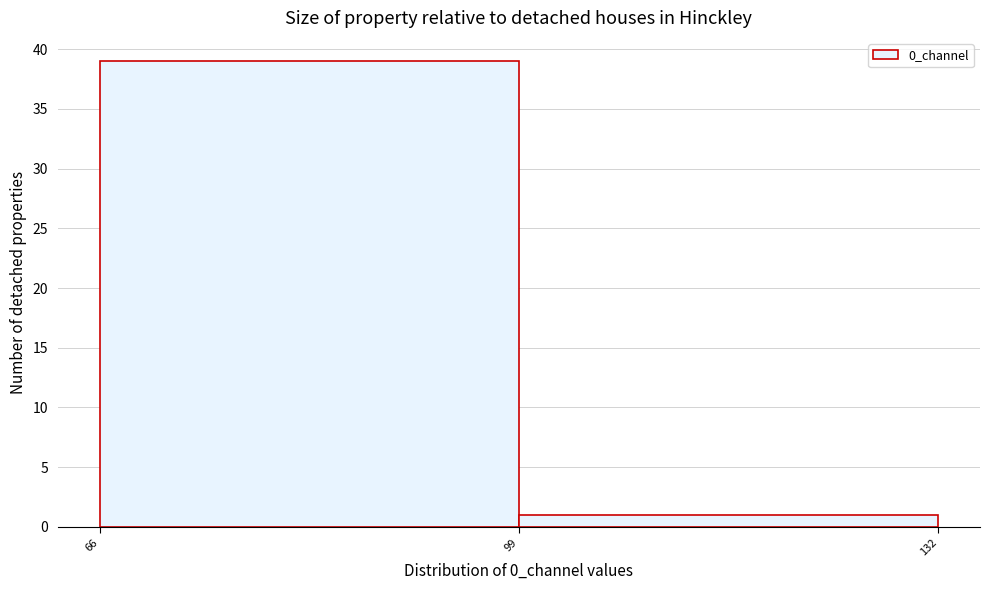

Reading left to right, transcribe this chart: for each bar, give the range it covers on the x-axis and its height. The values are not printed on the chart, so give them approximately, as read against the axis.

66 to 99: 39
99 to 132: 1